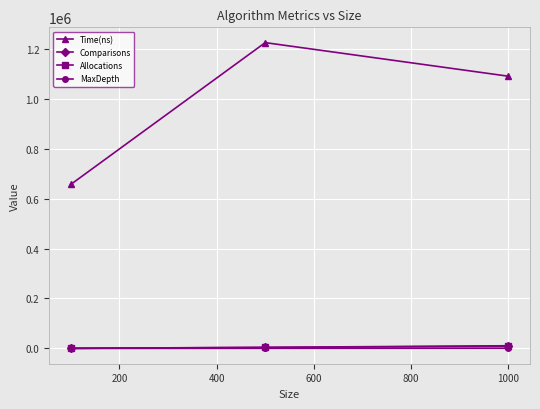

Which series has the largest range (max minus min)?

Time(ns)